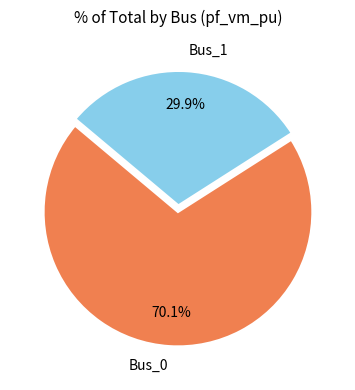

Rank the categories by value from highest to lowest.

Bus_0, Bus_1